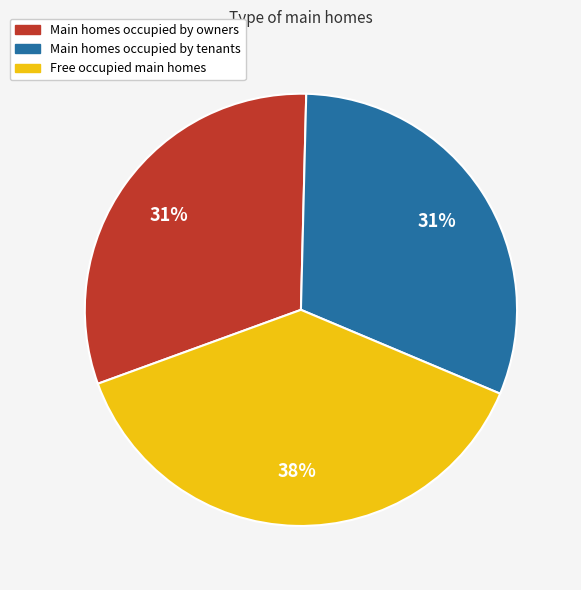

To the nearest percent, what is the difference between the largest and smallest slice percentages?

7%